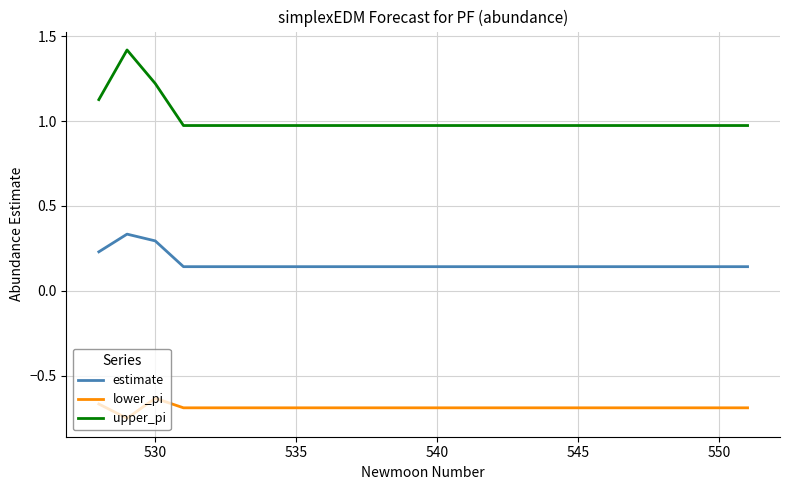

What is the greatest value displayed?

1.4